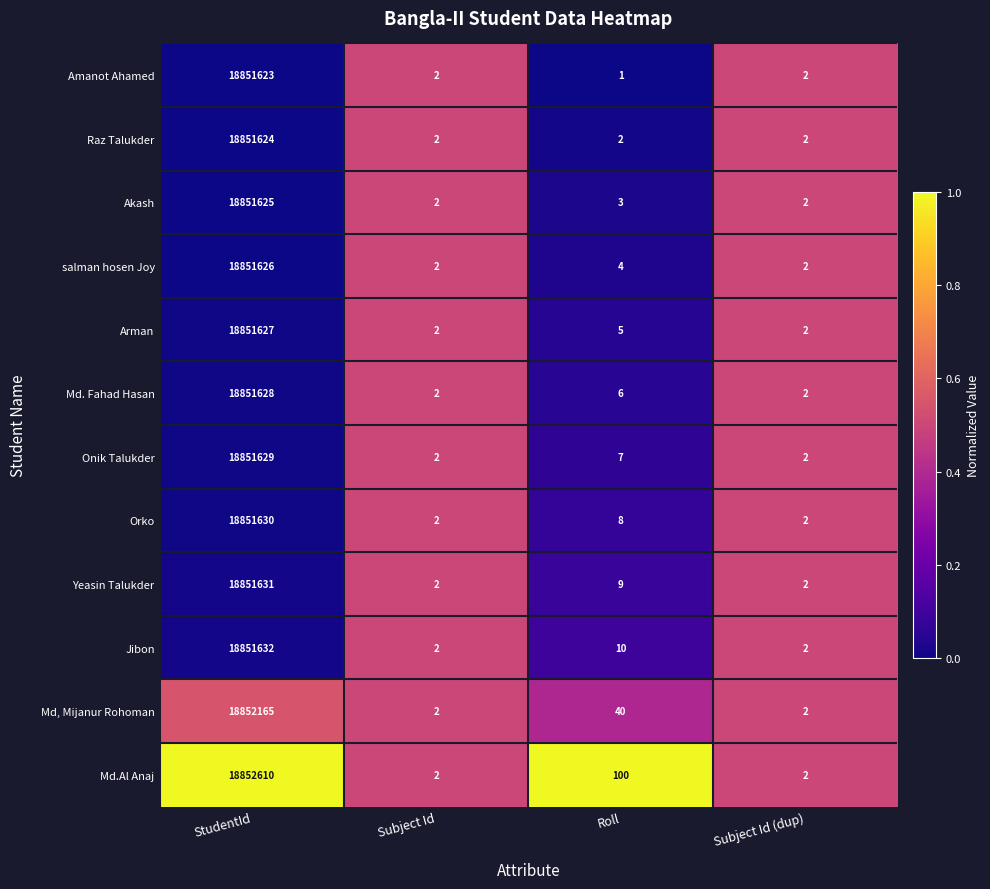

What is the sum of the Raz Talukder values at Subject Id and StudentId?

18851626